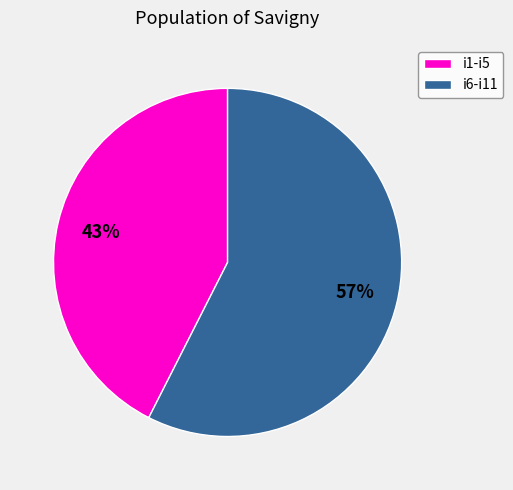

Does any single category account for the majority?

Yes